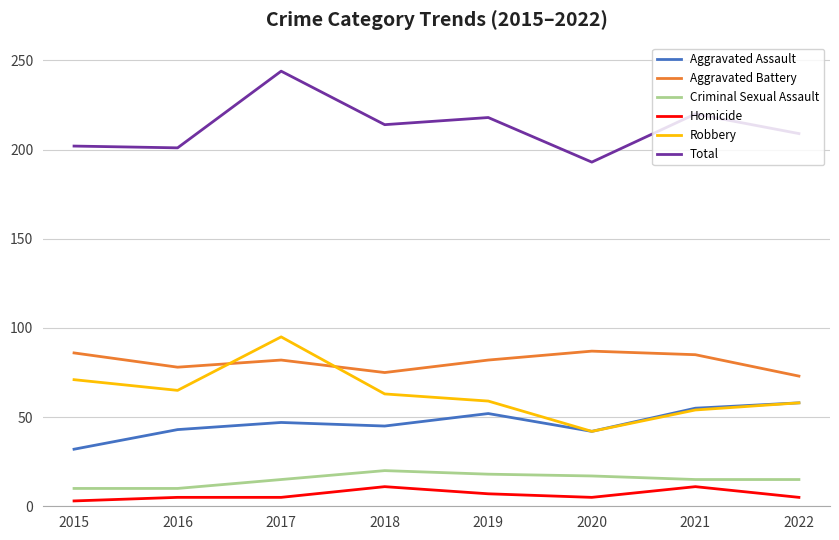

What is the difference between the highest and lowest values at 2019?

211